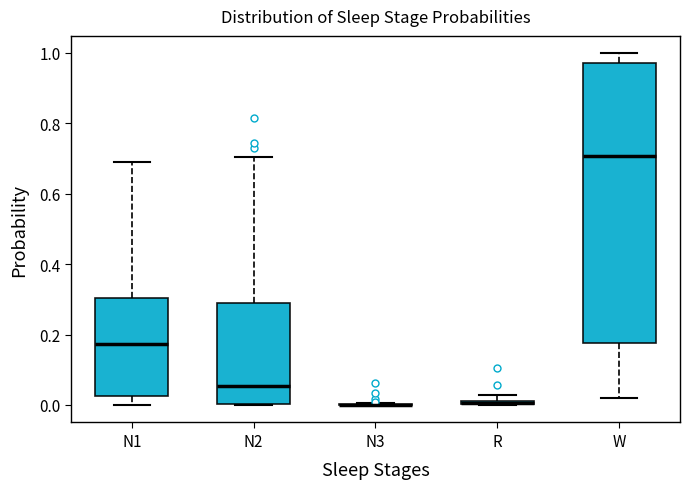

Which box is the tallest, from its lower edge to its upper edge?

W